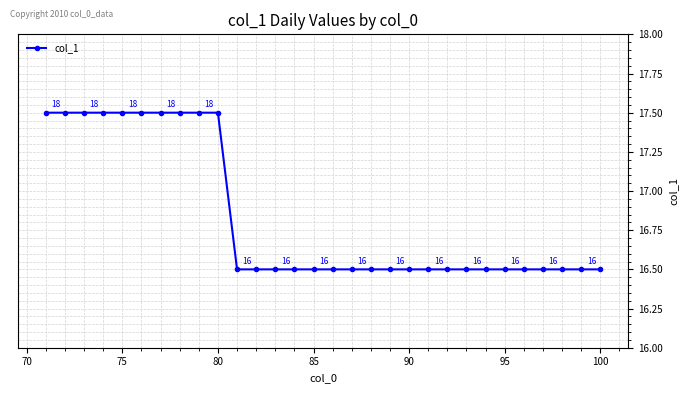

How many values are between 16 and 17?

20